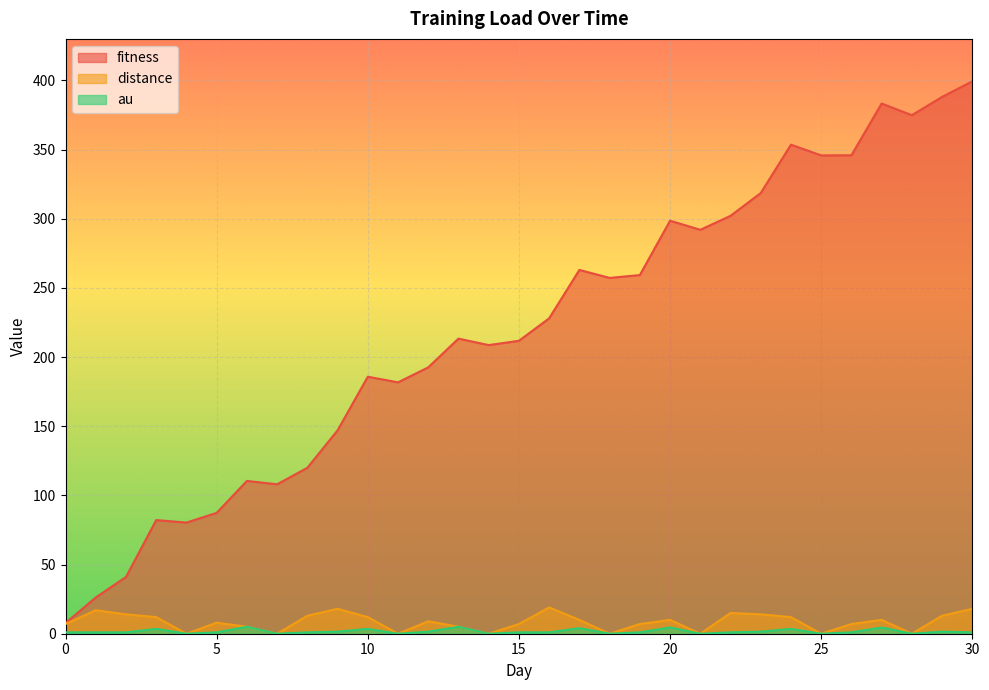

Where does the fitness series first go above 213?

13